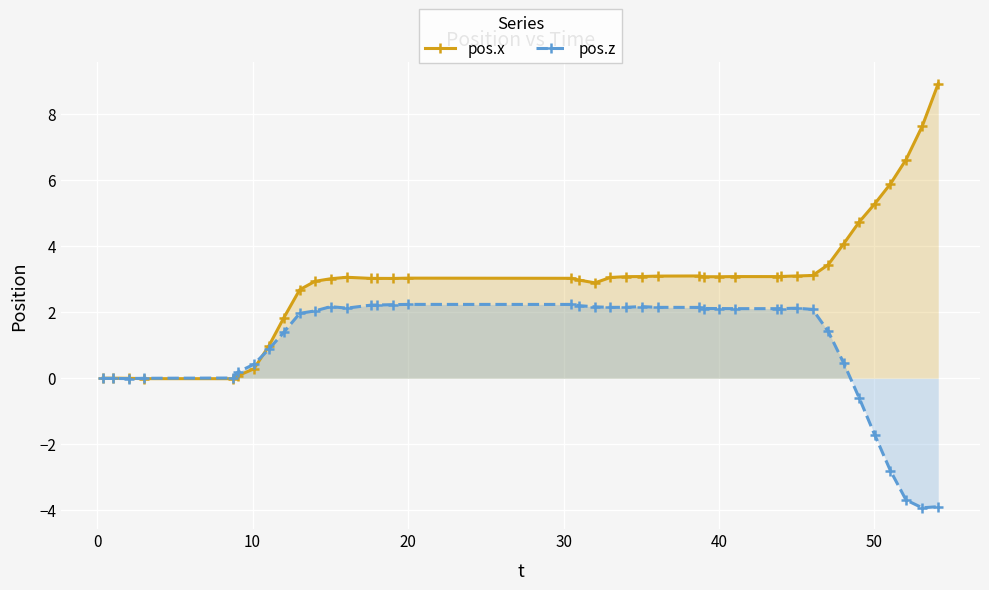

How many times do pos.z and pos.x cross each other?

2